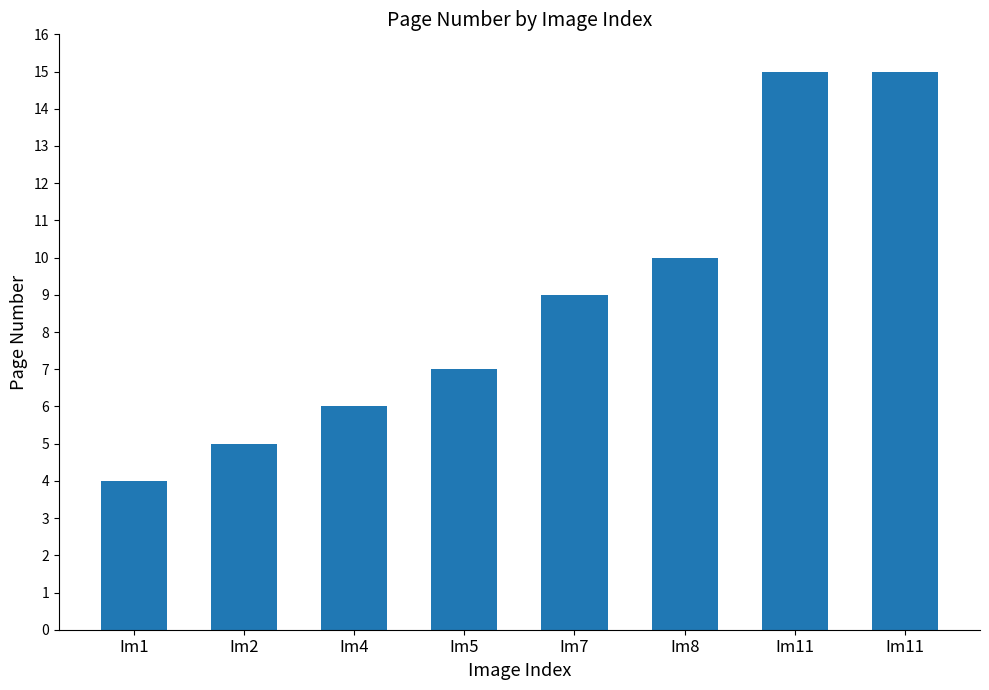

List the labels in order of value, smallest first.

Im1, Im2, Im4, Im5, Im7, Im8, Im11, Im11